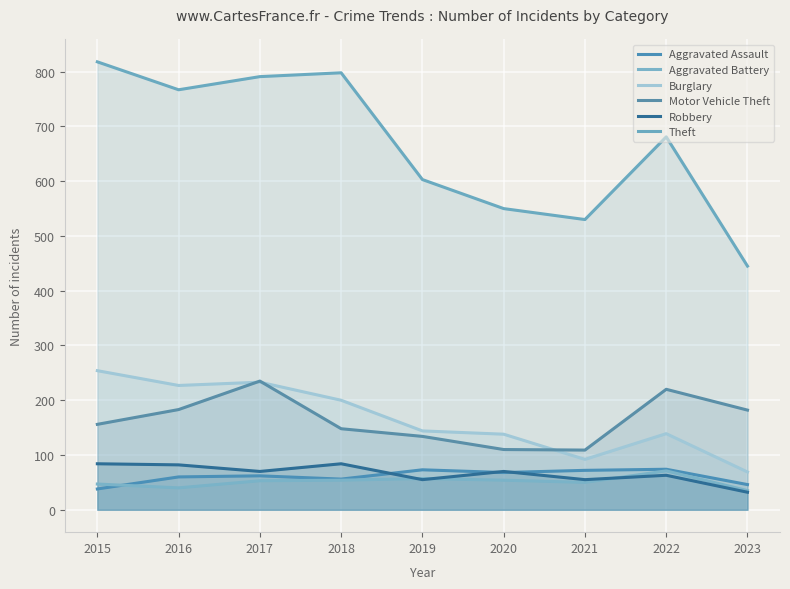

How many interior local valleys does the Theft series have?

2